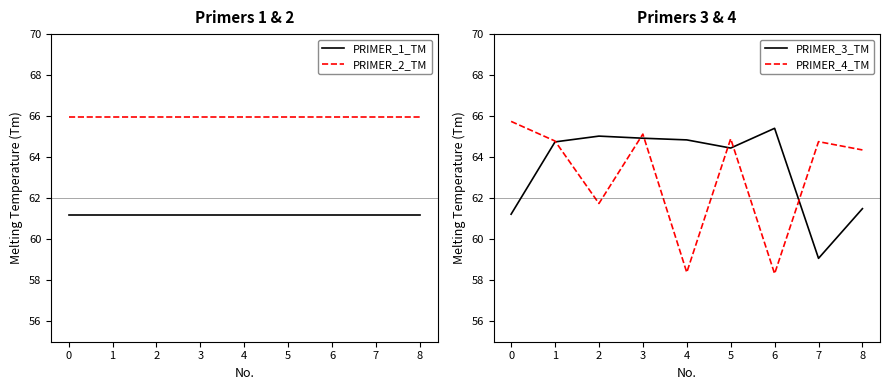

True or false: PRIMER_2_TM and PRIMER_3_TM intersect in this chart.

False